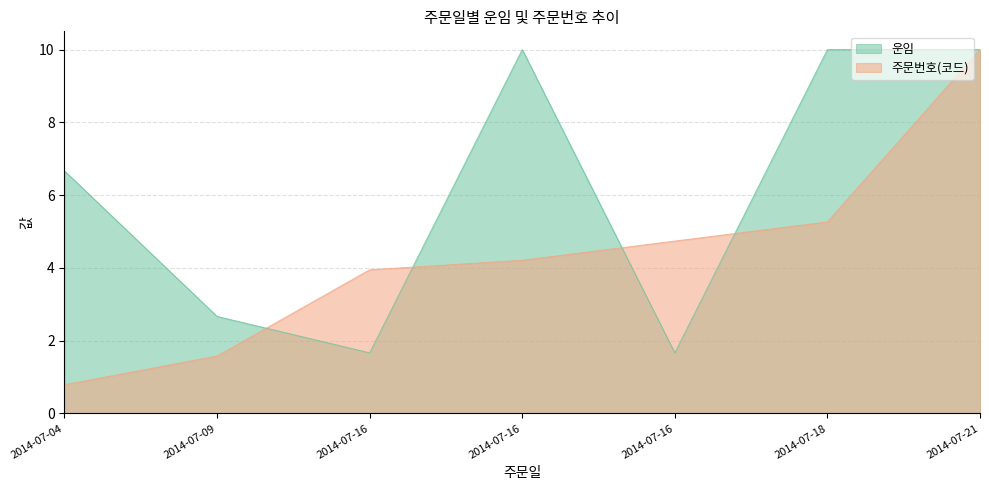

At how many categories does at least one series exceed 5?

4